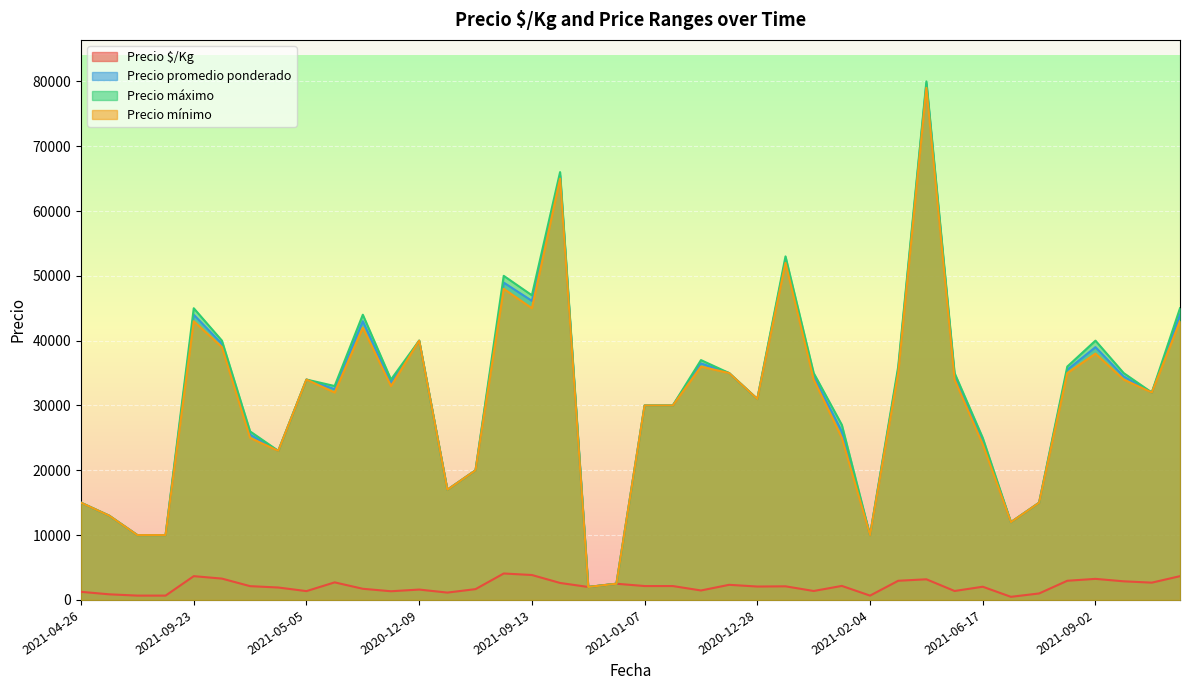

What is the smallest value displayed?

480